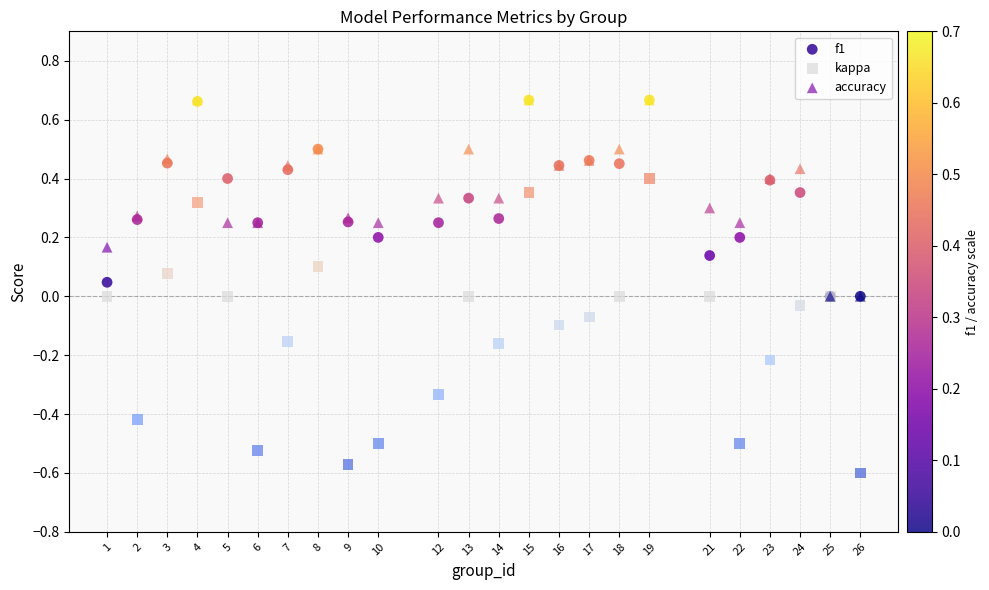

Which series has the widest spread of Y values?

kappa